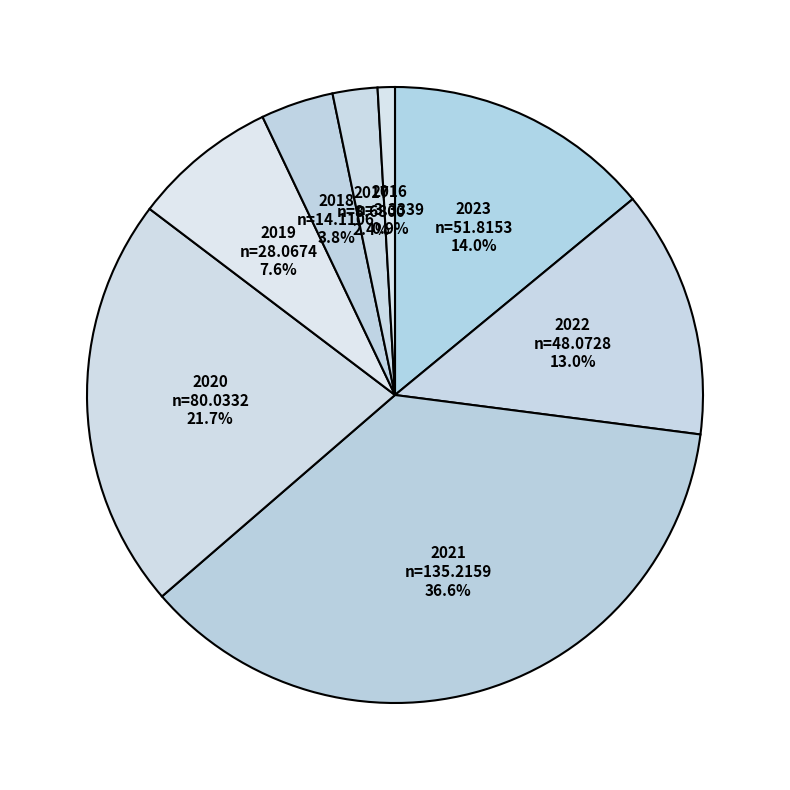

Count the number of slices in the pie.

8